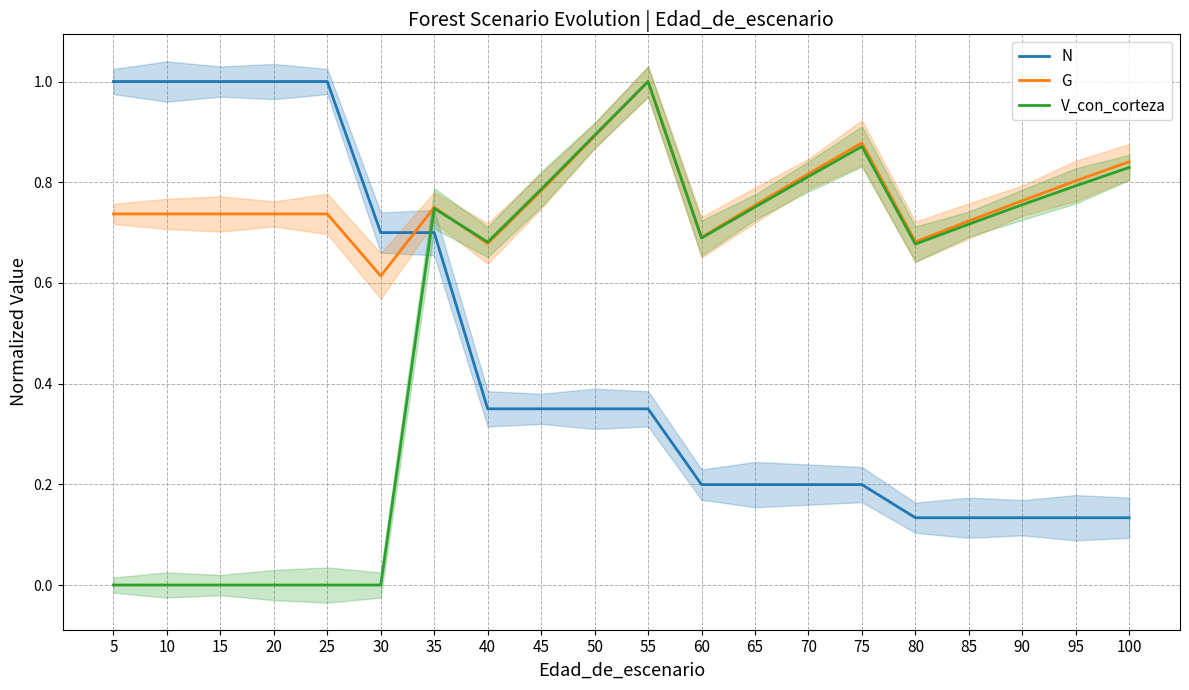

Reading left to right, list all the values displayed in this chart.

N: 1.0	1.0	1.0	1.0	1.0	0.7	0.7	0.3	0.3	0.3	0.3	0.2	0.2	0.2	0.2	0.1	0.1	0.1	0.1	0.1
G: 0.7	0.7	0.7	0.7	0.7	0.6	0.8	0.7	0.8	0.9	1.0	0.7	0.8	0.8	0.9	0.7	0.7	0.8	0.8	0.8
V_con_corteza: 0.0	0.0	0.0	0.0	0.0	0.0	0.7	0.7	0.8	0.9	1.0	0.7	0.8	0.8	0.9	0.7	0.7	0.8	0.8	0.8